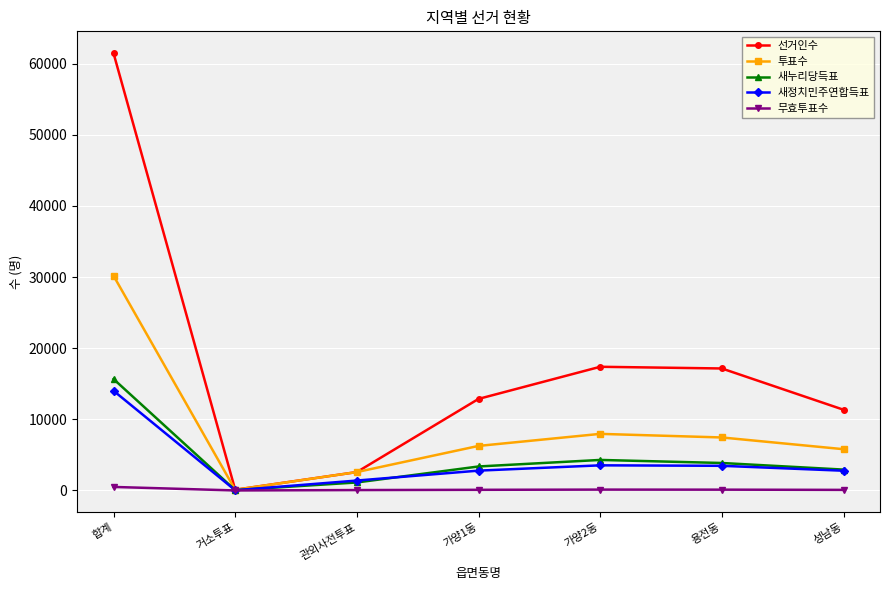

Which series has the largest total across all categories?

선거인수